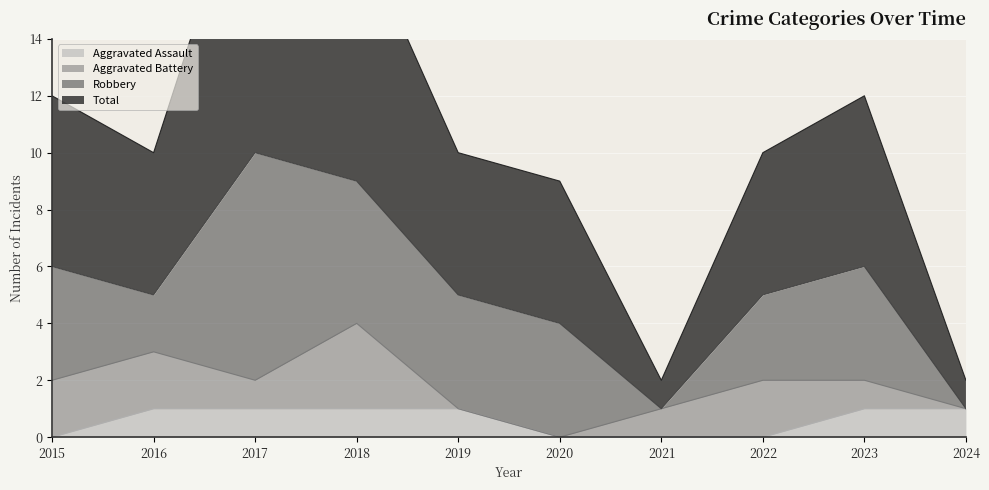

What is the value of the Aggravated Assault point at the 5th from the left?

1